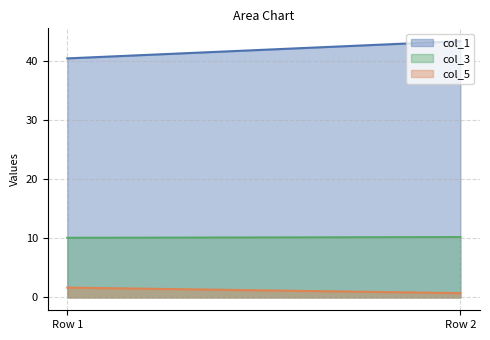

What is the value of the col_5 point at the 2nd from the left?

0.7